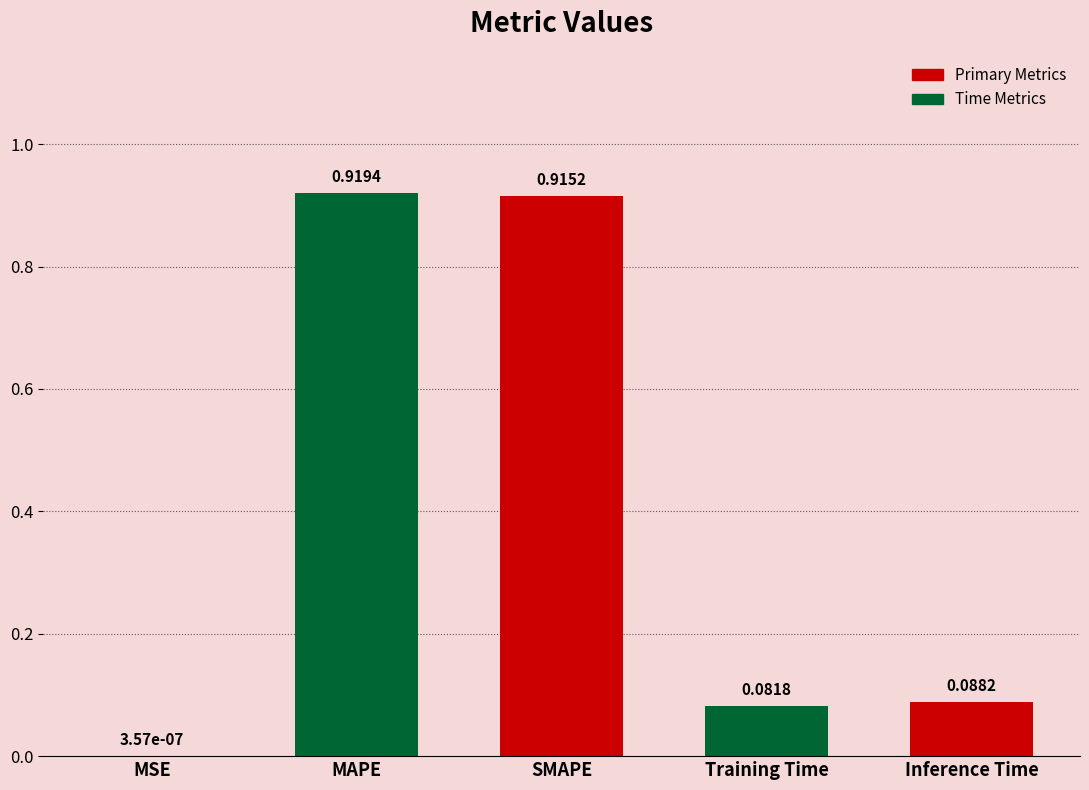

Between Training Time and SMAPE, which is larger?

SMAPE